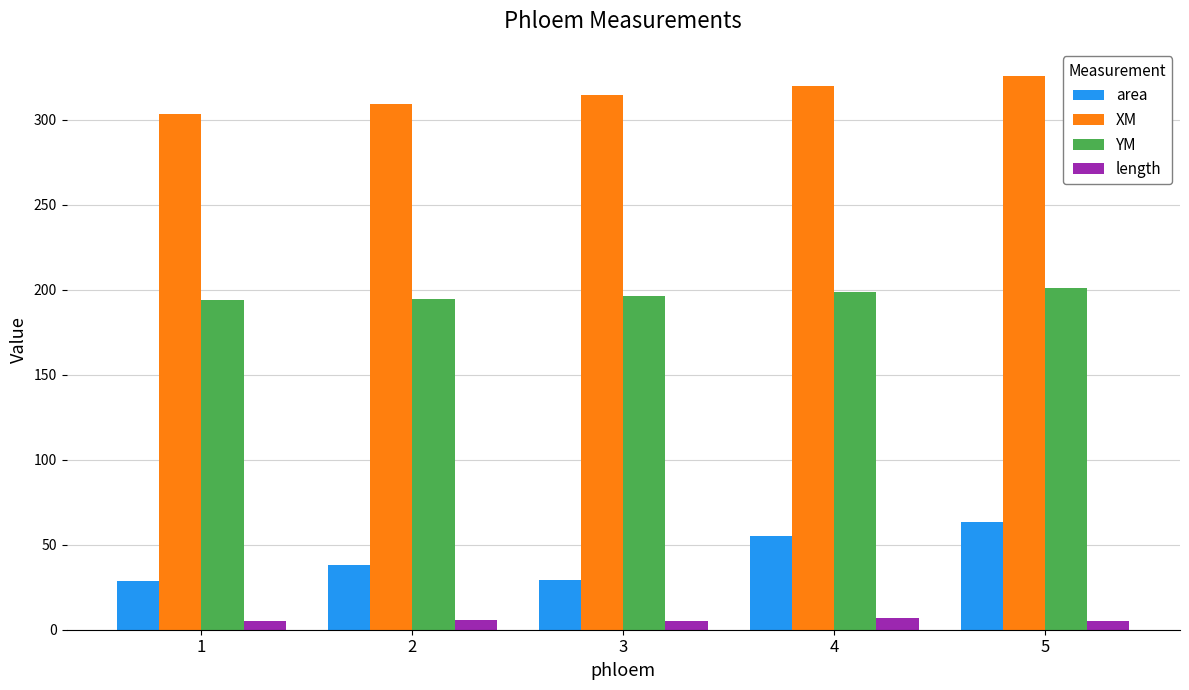

Where does the area series first go above 37?

2